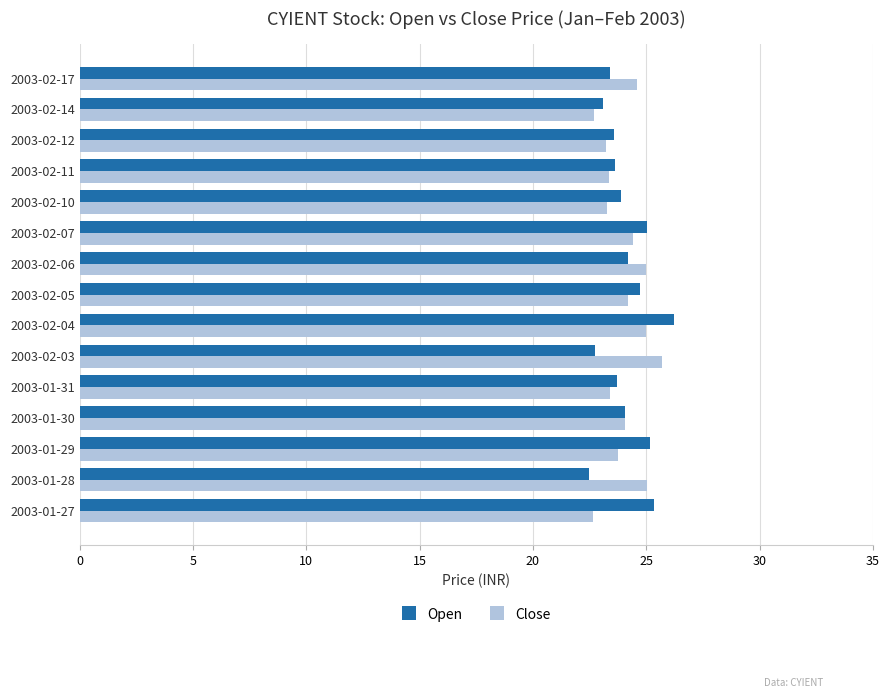

Is it true that Close equals 25.0 at 2003-02-04?

True